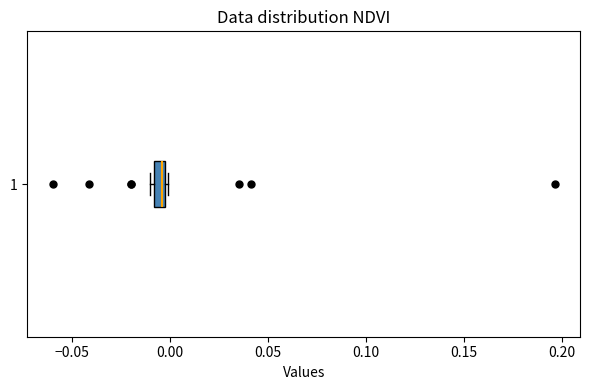

Where does the median line of the box at y = 1 sit on the x-axis? The values are not printed on the chart, so give them approximately, as read against the axis.

-0.005